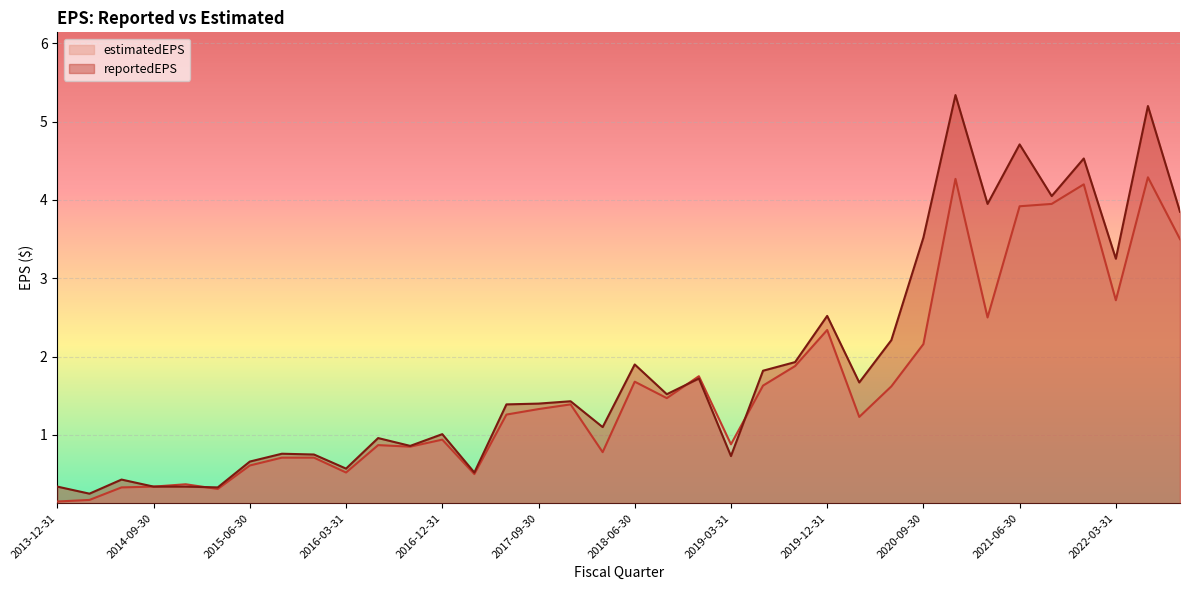

List the labels in order of estimatedEPS value, smallest first.

2013-12-31, 2014-03-31, 2015-03-31, 2014-06-30, 2014-09-30, 2014-12-31, 2017-03-31, 2016-03-31, 2015-06-30, 2015-09-30, 2015-12-31, 2018-03-31, 2016-09-30, 2016-06-30, 2019-03-31, 2016-12-31, 2020-03-31, 2017-06-30, 2017-09-30, 2017-12-31, 2018-09-30, 2020-06-30, 2019-06-30, 2018-06-30, 2018-12-31, 2019-09-30, 2020-09-30, 2019-12-31, 2021-03-31, 2022-03-31, 2022-09-30, 2021-06-30, 2021-09-30, 2021-12-31, 2020-12-31, 2022-06-30